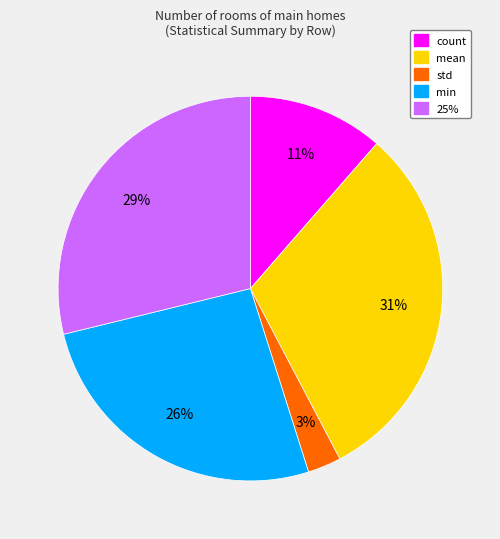

Is there a majority slice in this chart?

No